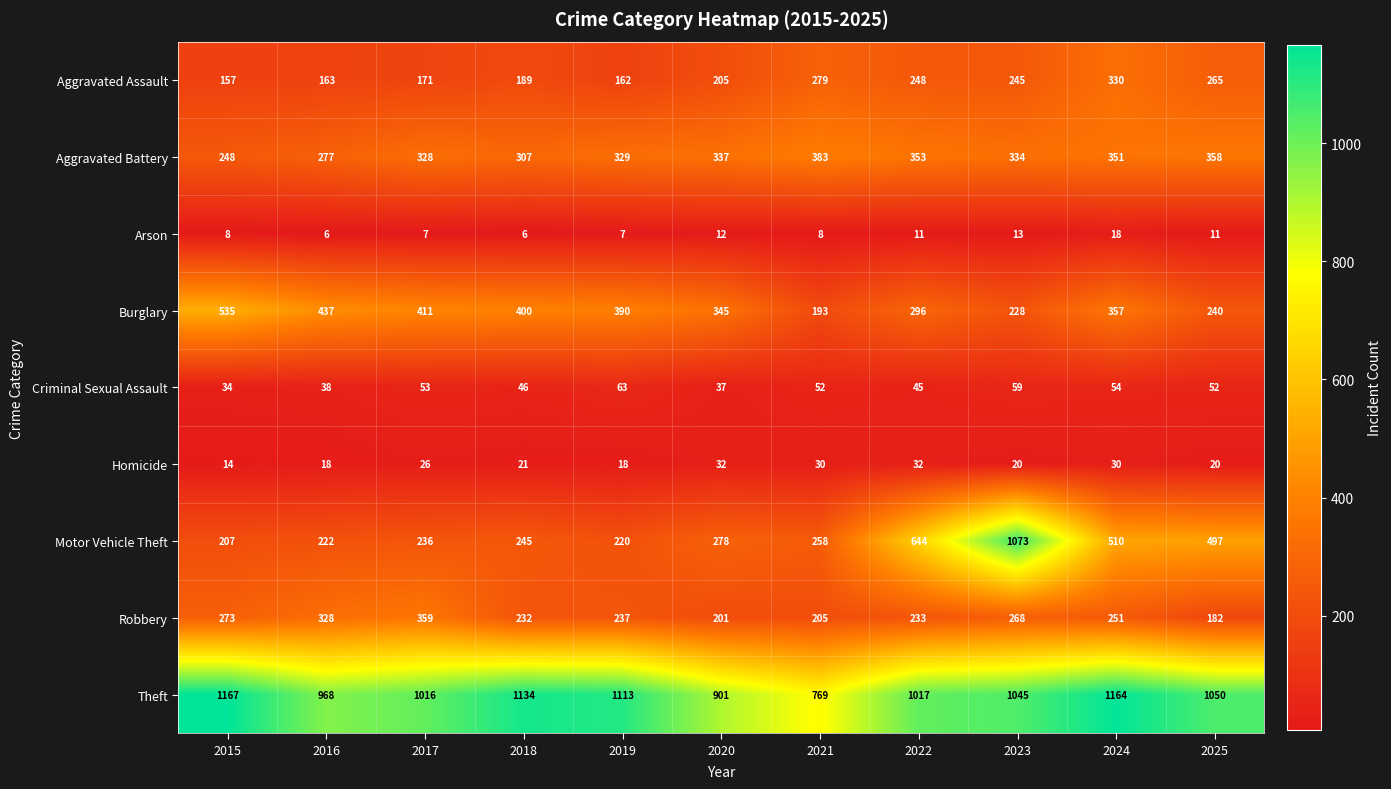

Where is Homicide nearest to the value 23?

2018